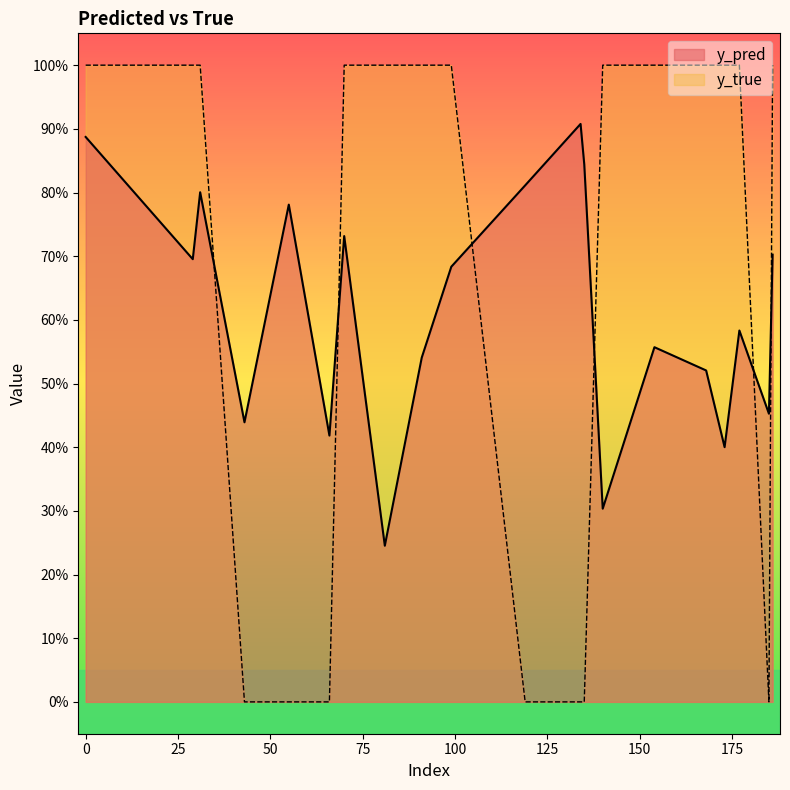

Is it true that y_true equals 1.5 at 168?

False